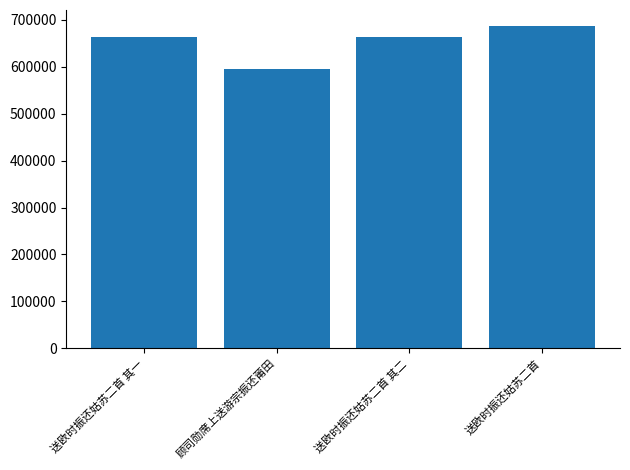

What is the maximum value shown in the chart?

686535